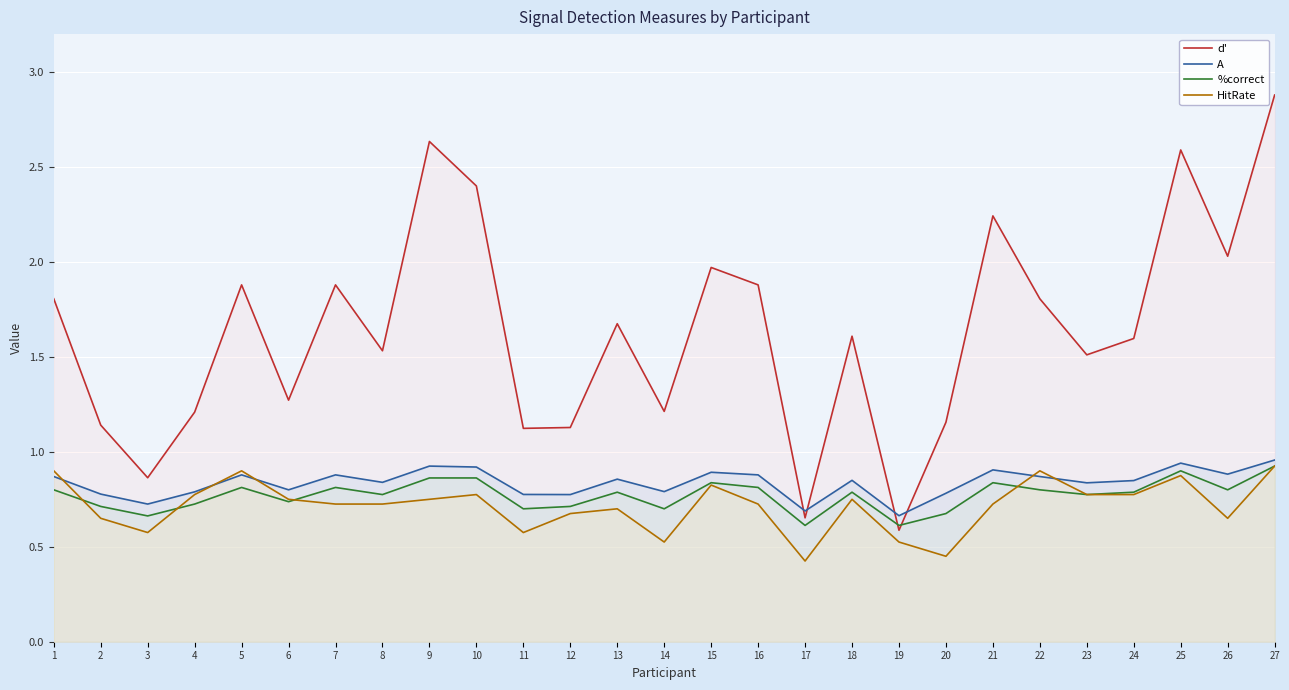

Where is the first local maximum for HitRate?

5